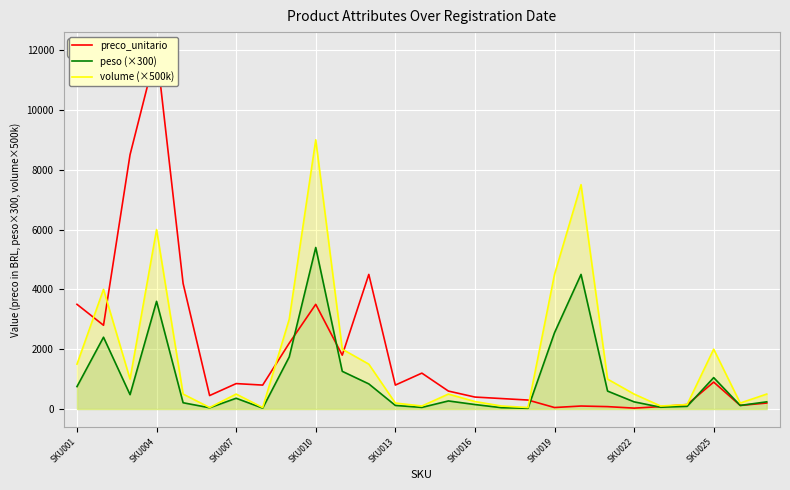

At which label does peso (×300) reach its peak?

SKU010